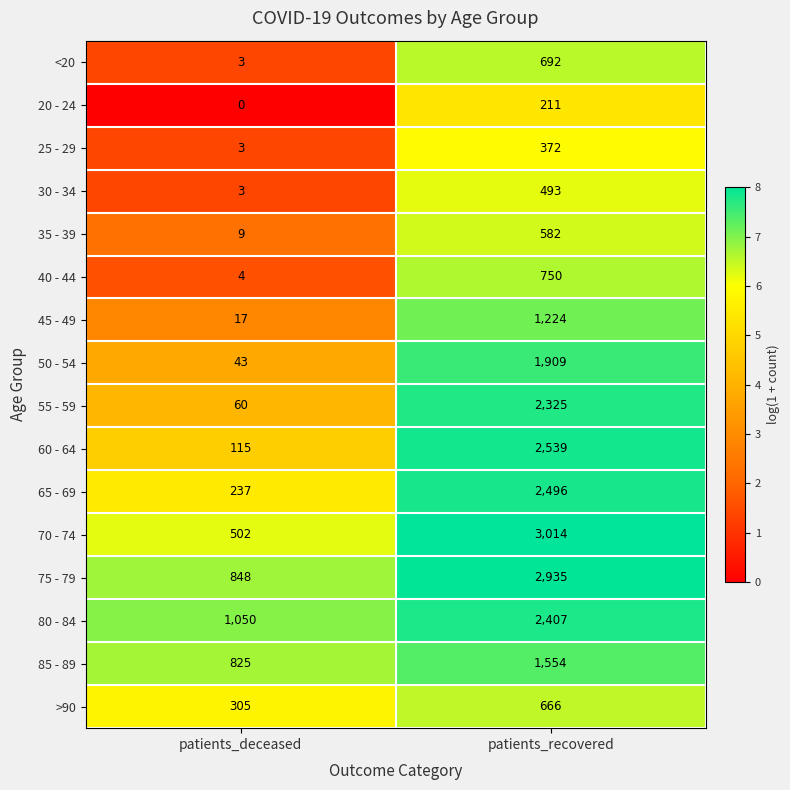

What value does the 20 - 24 series have at patients_recovered, to the nearest 50?

200